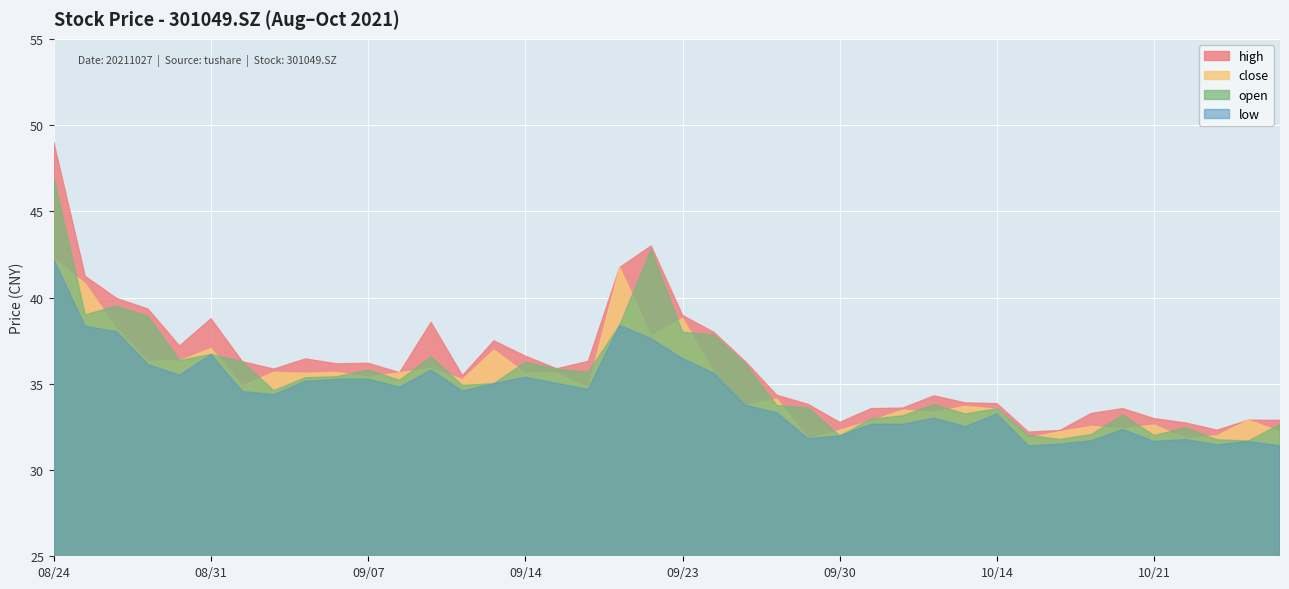

At which label does high first exceed 35?

08/24